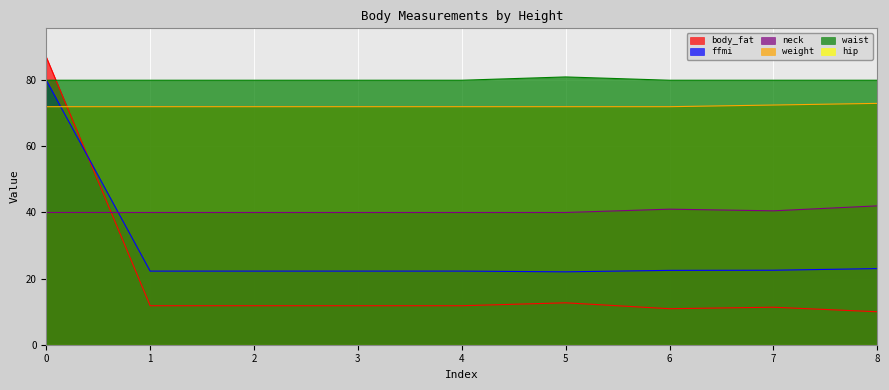

True or false: neck and waist intersect in this chart.

False